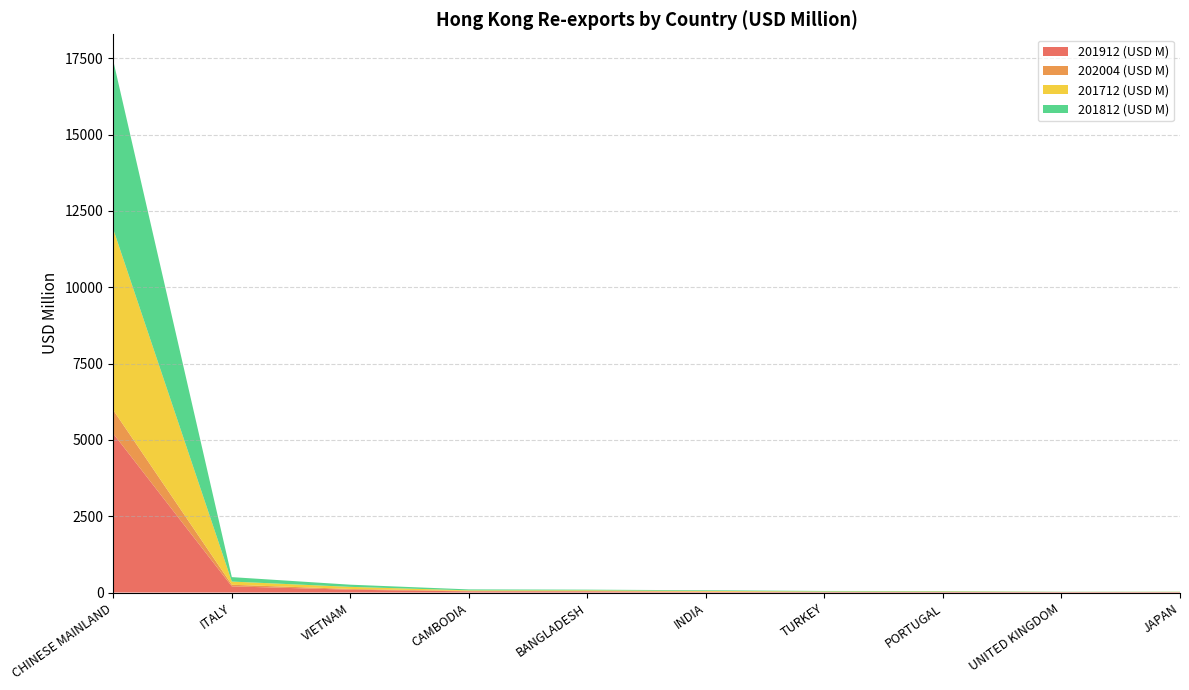

Reading left to right, extract all data points from this chart.

201912 (USD M): CHINESE MAINLAND=5204.0	ITALY=201.7	VIETNAM=92.3	CAMBODIA=37.2	BANGLADESH=37.2	INDIA=24.6	TURKEY=15.9	PORTUGAL=18.2	UNITED KINGDOM=14.3	JAPAN=13.0
202004 (USD M): CHINESE MAINLAND=769.4	ITALY=52.5	VIETNAM=25.1	CAMBODIA=14.4	BANGLADESH=10.4	INDIA=6.7	TURKEY=5.5	PORTUGAL=5.1	UNITED KINGDOM=4.6	JAPAN=3.9
201712 (USD M): CHINESE MAINLAND=5924.7	ITALY=104.9	VIETNAM=67.7	CAMBODIA=18.9	BANGLADESH=24.4	INDIA=21.8	TURKEY=13.9	PORTUGAL=13.1	UNITED KINGDOM=1.7	JAPAN=6.4
201812 (USD M): CHINESE MAINLAND=5516.4	ITALY=145.4	VIETNAM=71.4	CAMBODIA=31.6	BANGLADESH=21.8	INDIA=21.0	TURKEY=16.0	PORTUGAL=12.5	UNITED KINGDOM=5.7	JAPAN=5.4